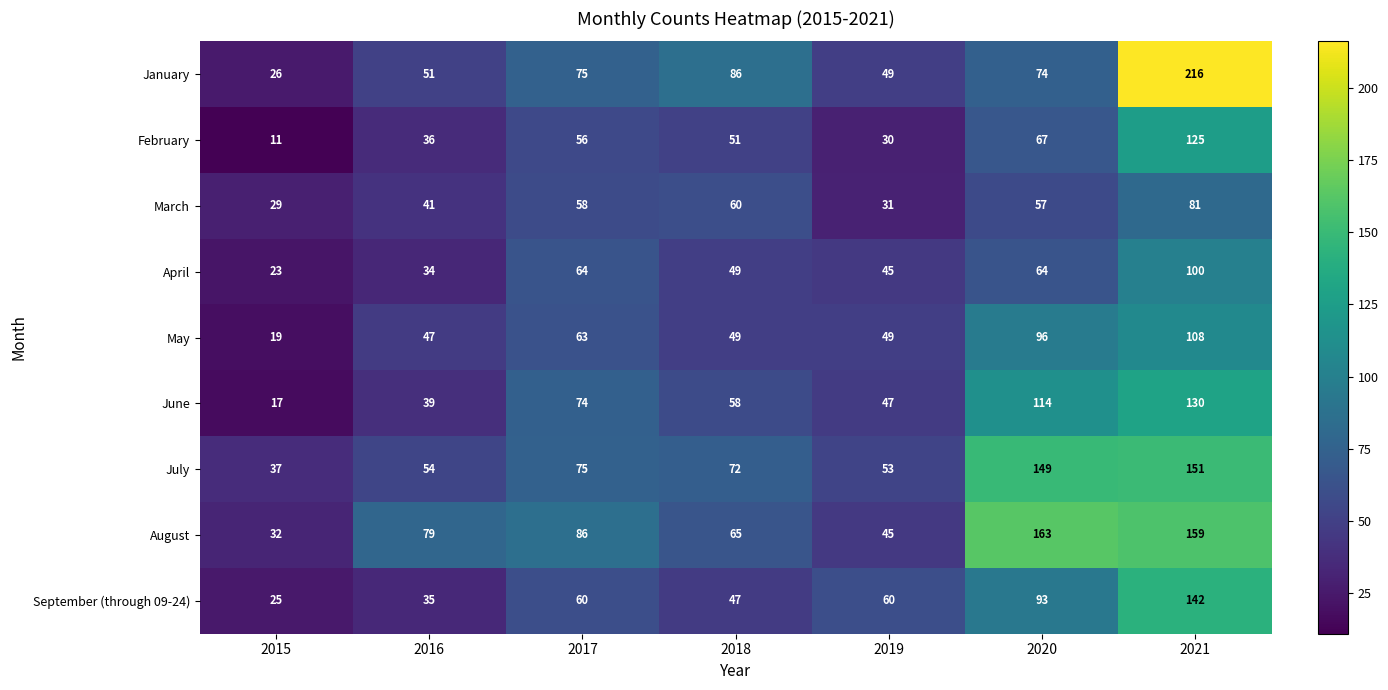

At which label does April first exceed 49?

2017